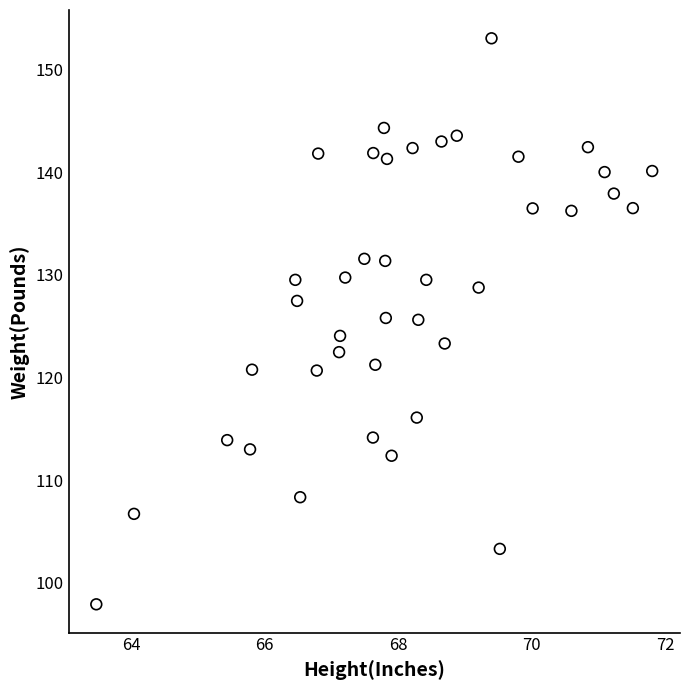

What is the range of Y values (max minus min)?

55.1